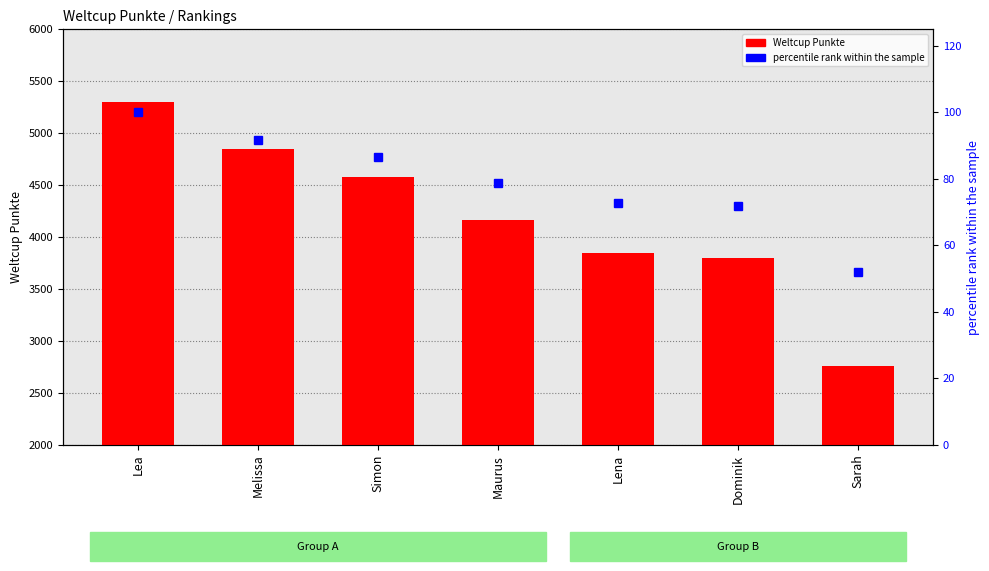

At which label does percentile rank within the sample first exceed 78?

Lea